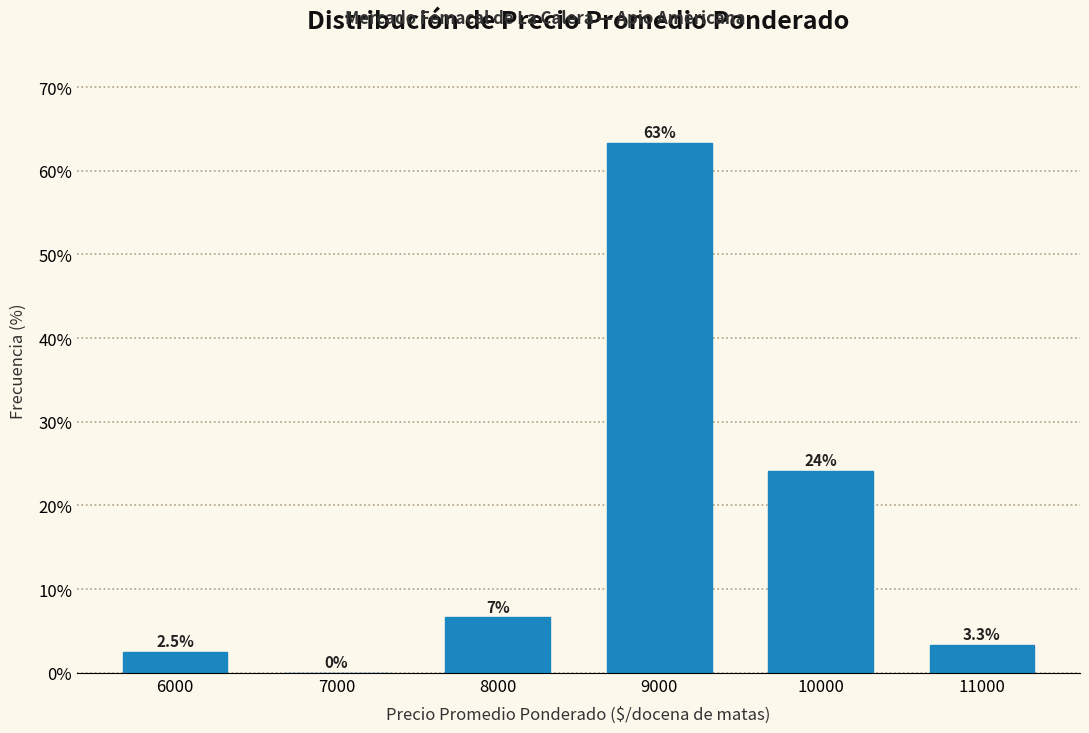

Reading left to right, list all the values displayed in this chart.

6000=2.5	7000=0.0	8000=6.7	9000=63.3	10000=24.2	11000=3.3